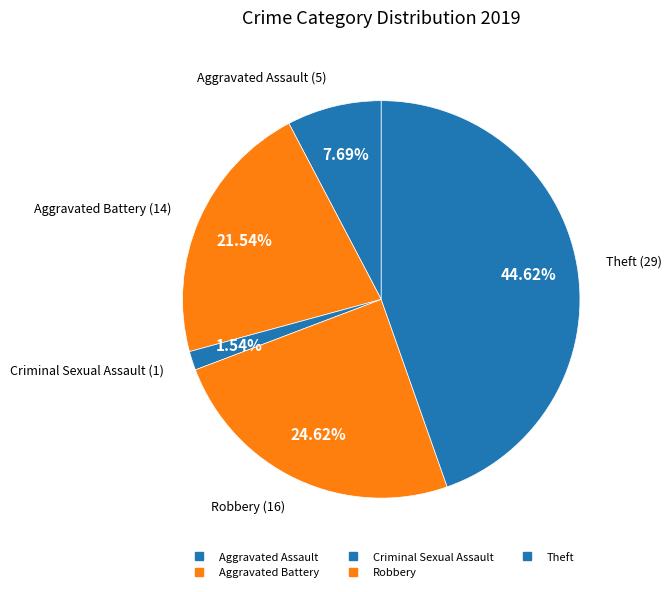

Between Robbery and Criminal Sexual Assault, which is larger?

Robbery